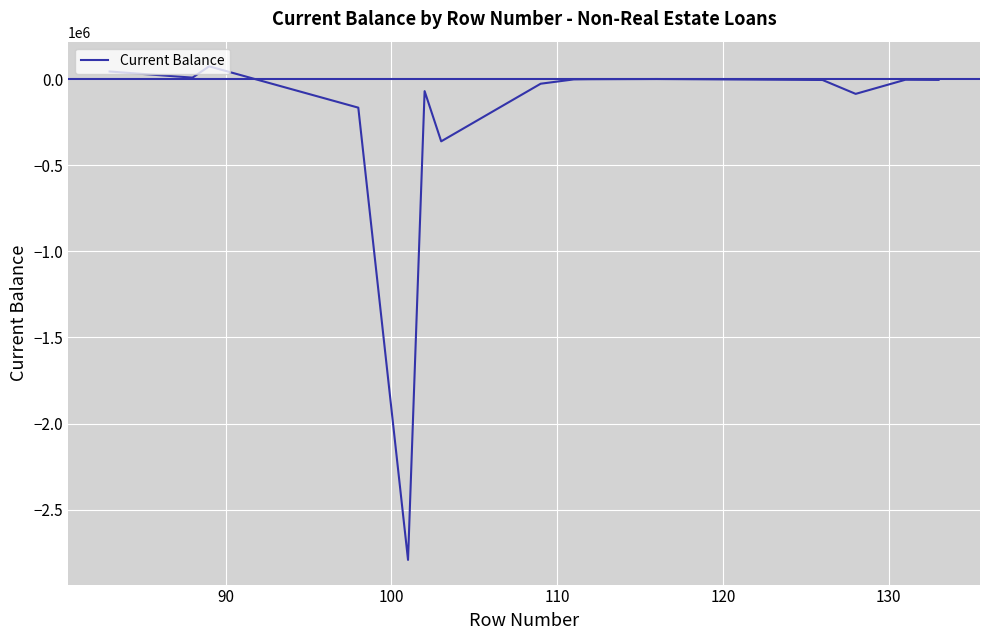

What is the maximum value shown in the chart?

75918.4